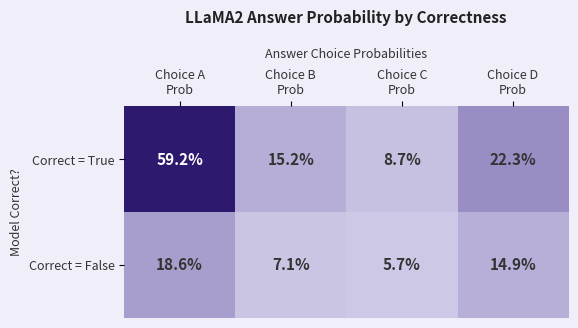

What is the average value of the Correct = True series?

26.4